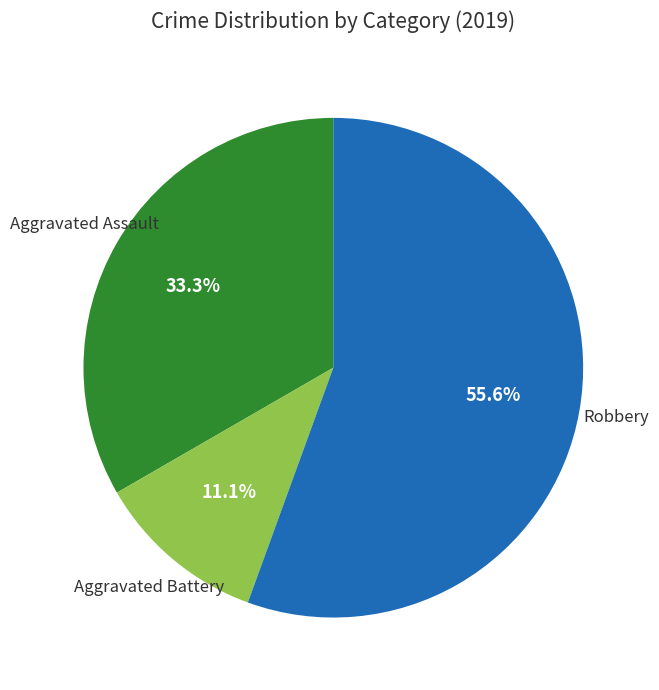

Is there a majority slice in this chart?

Yes